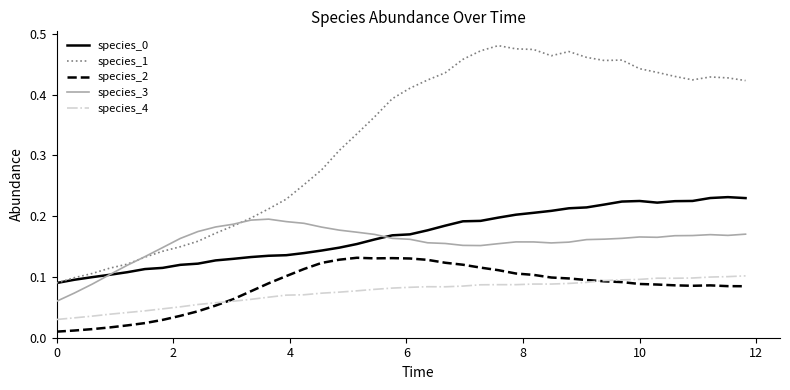

Which series has the largest range (max minus min)?

species_1